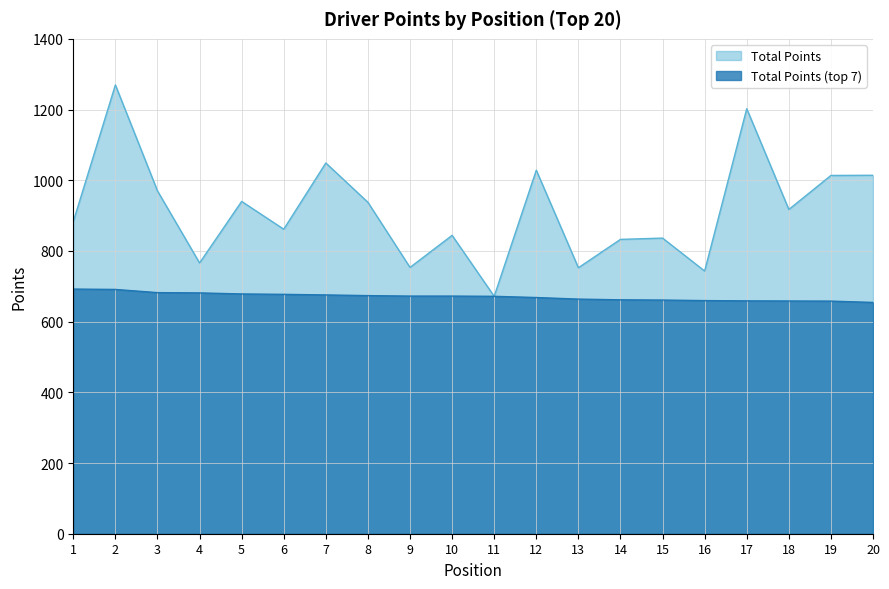

What is the approximate value of Total Points at 5?

940.1